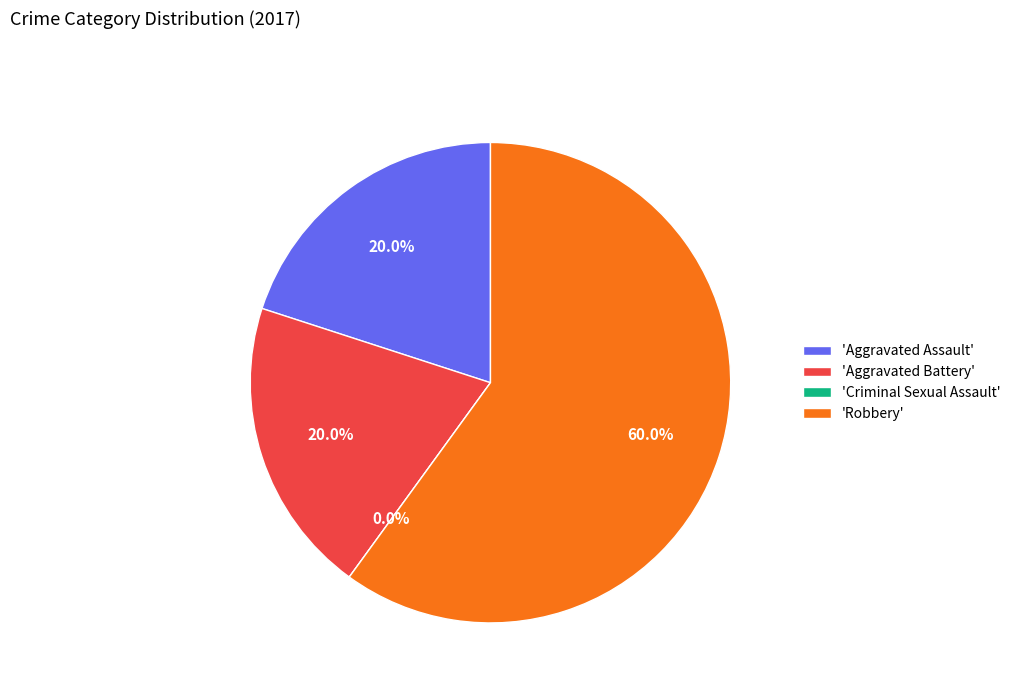

Which category has the smallest portion of the pie?

Criminal Sexual Assault